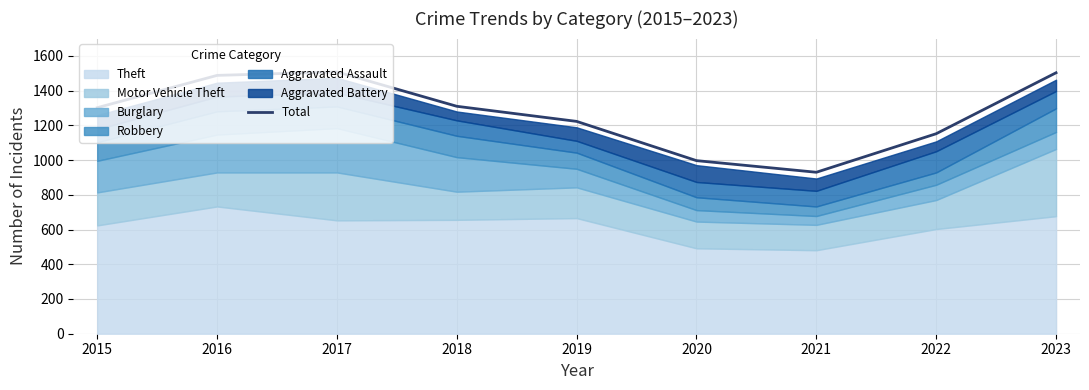

Reading left to right, what are all the values shown in this chart?

2015=1302	2016=1488	2017=1508	2018=1310	2019=1223	2020=997	2021=930	2022=1152	2023=1503